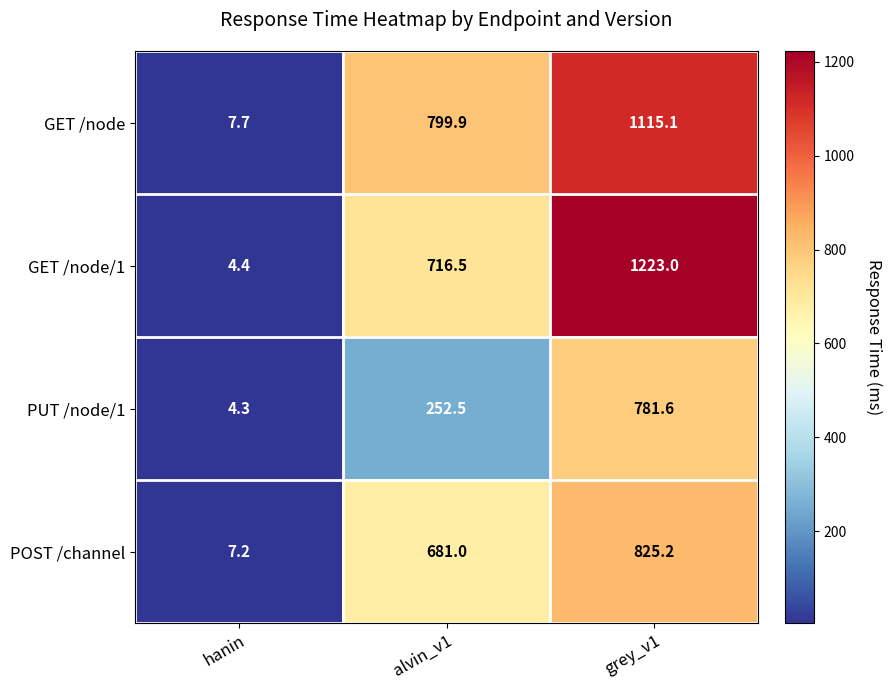

At how many categories does at least one series exceed 436?

2